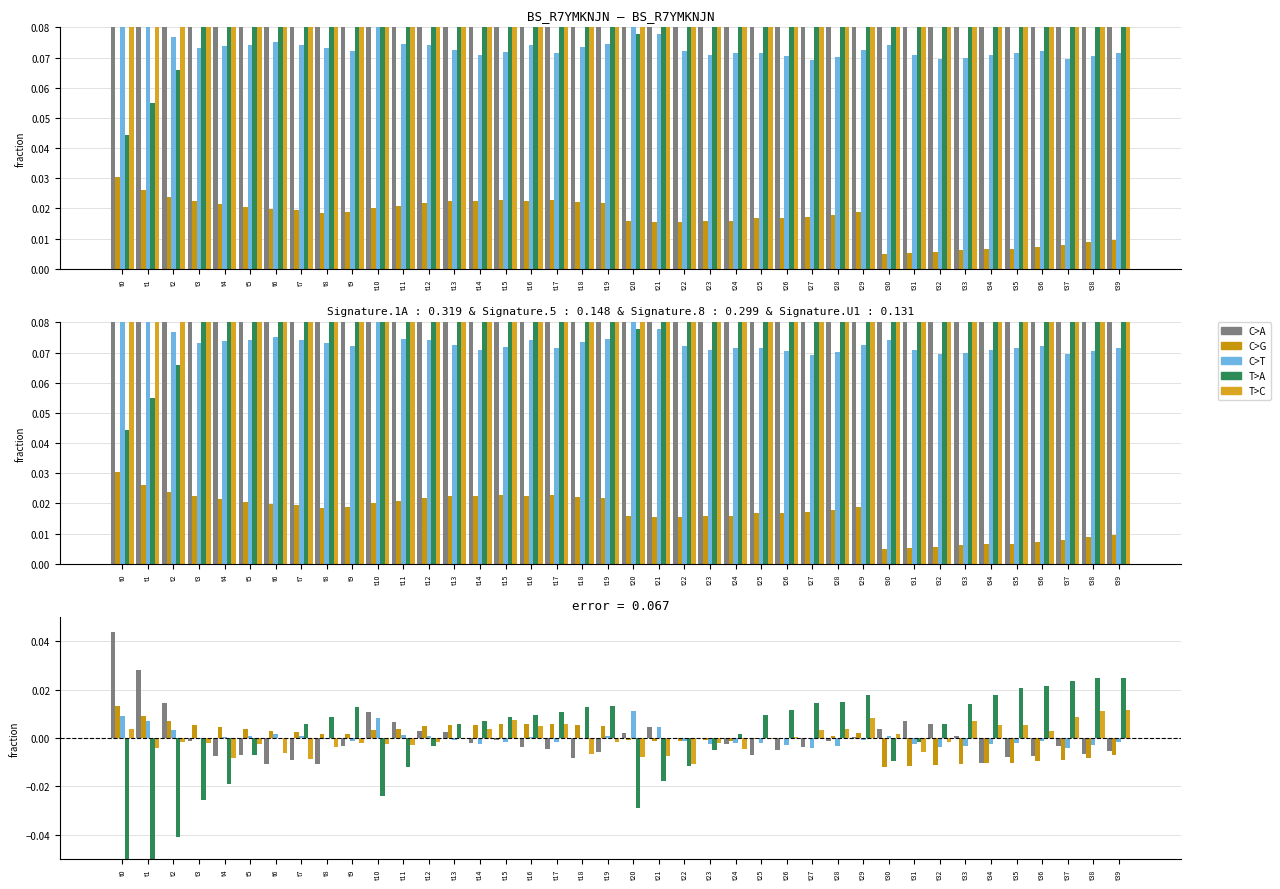

The value of T>A at t20 is -0.0. True or false?

False